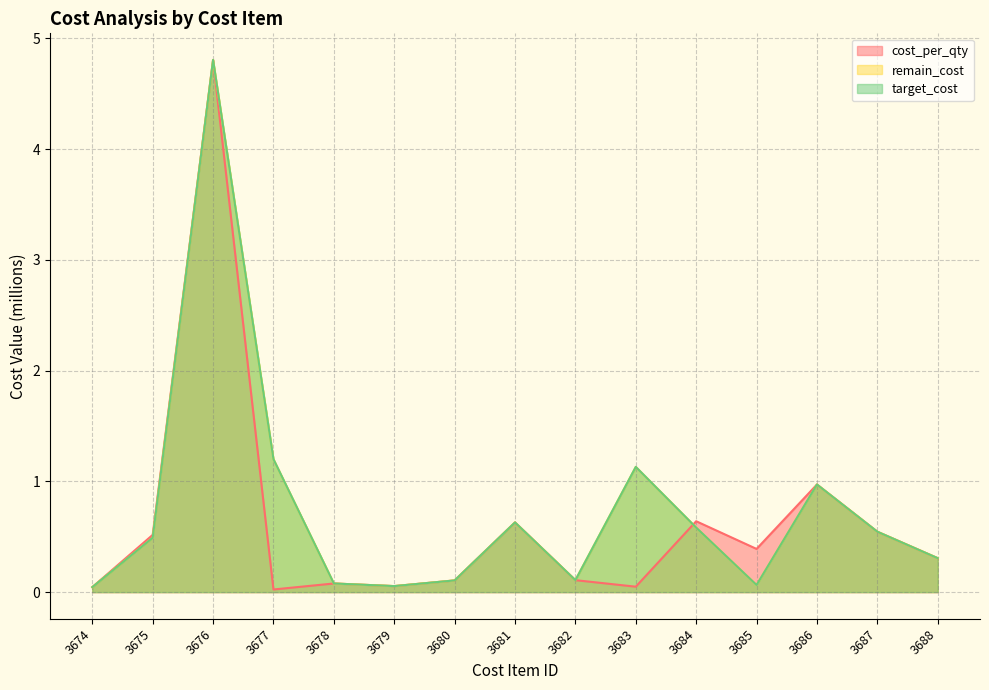

What is the difference between the target_cost values at 3675 and 3684?

0.1